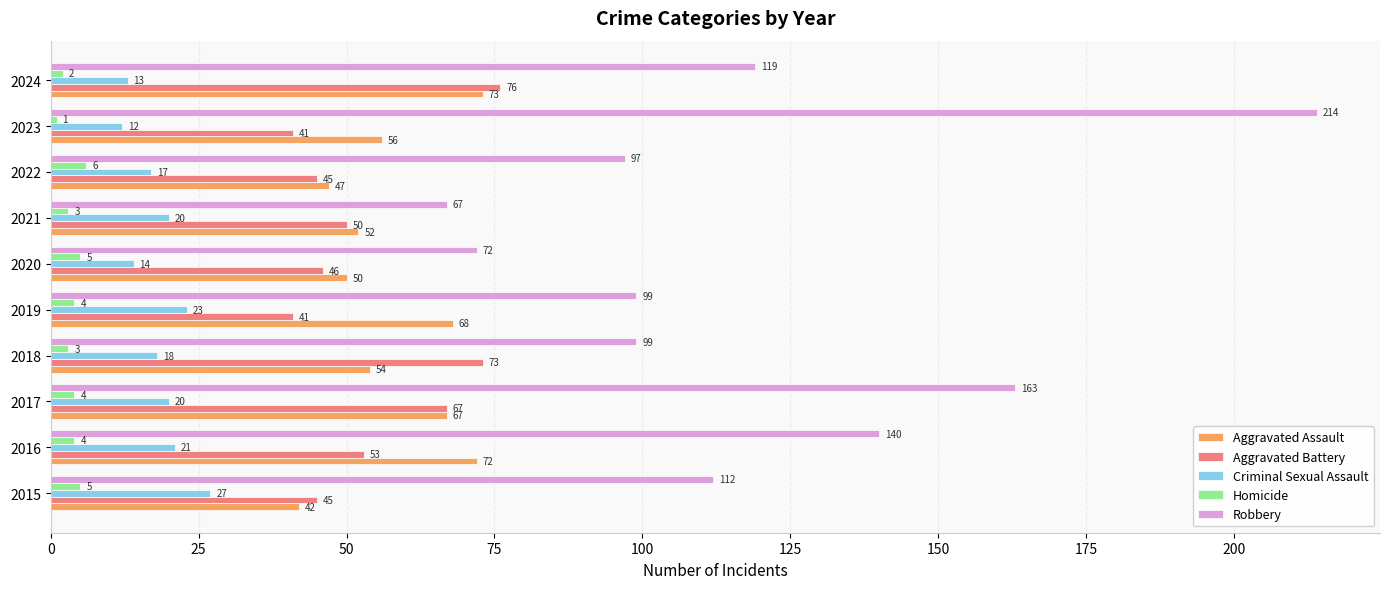

What is the average value of the Aggravated Assault series?

58